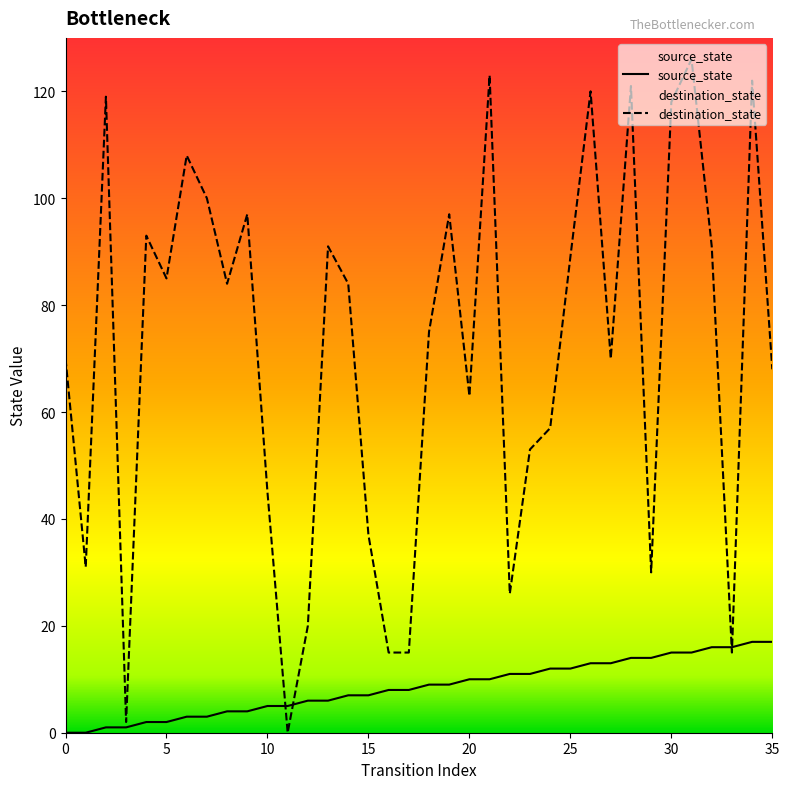

Which series ends up on top after the final intersection of source_state and destination_state?

destination_state